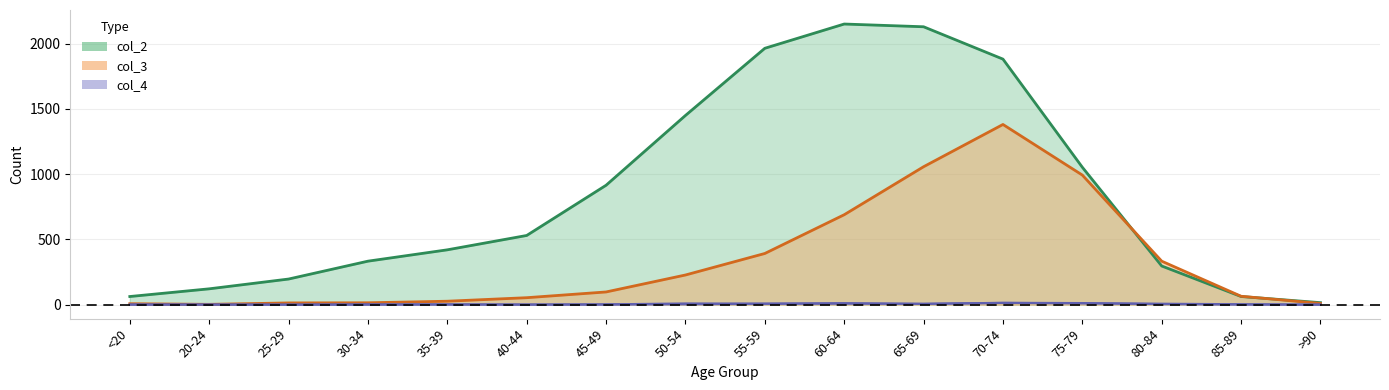

How many lines are shown in the chart?

4